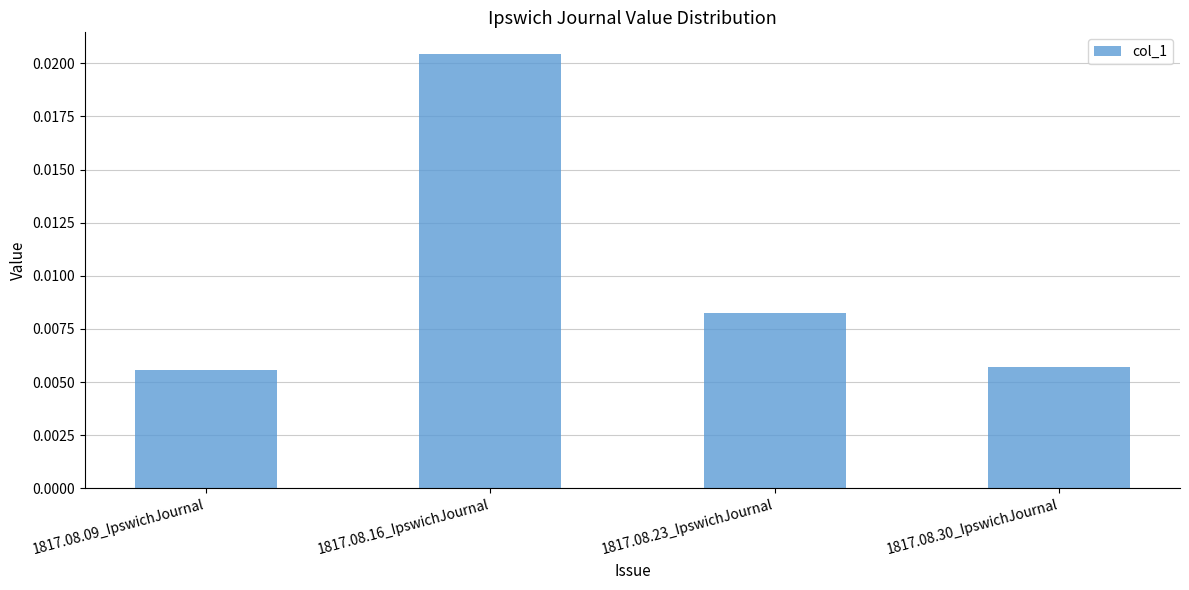

How many values are between 0 and 1?

4